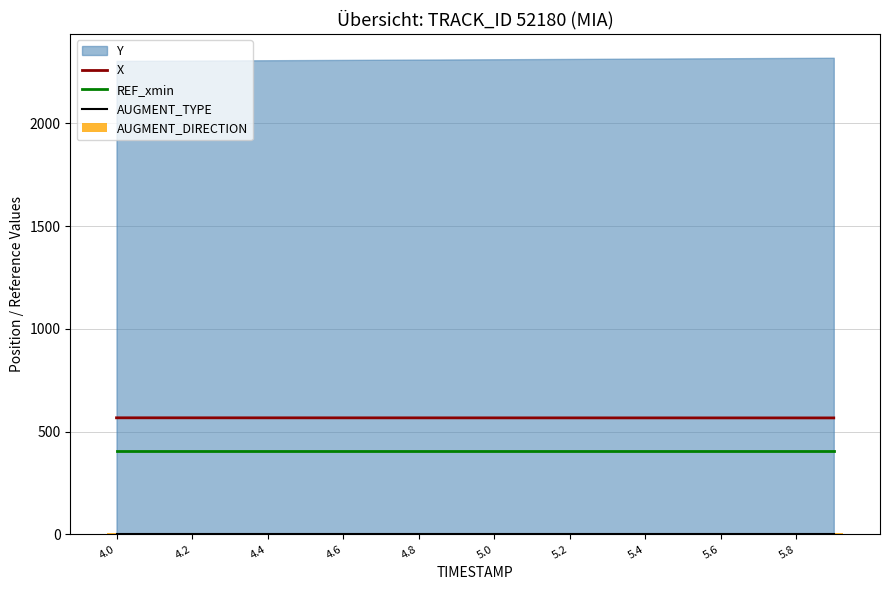

The X series shows 861.1 at 5.8. True or false?

False